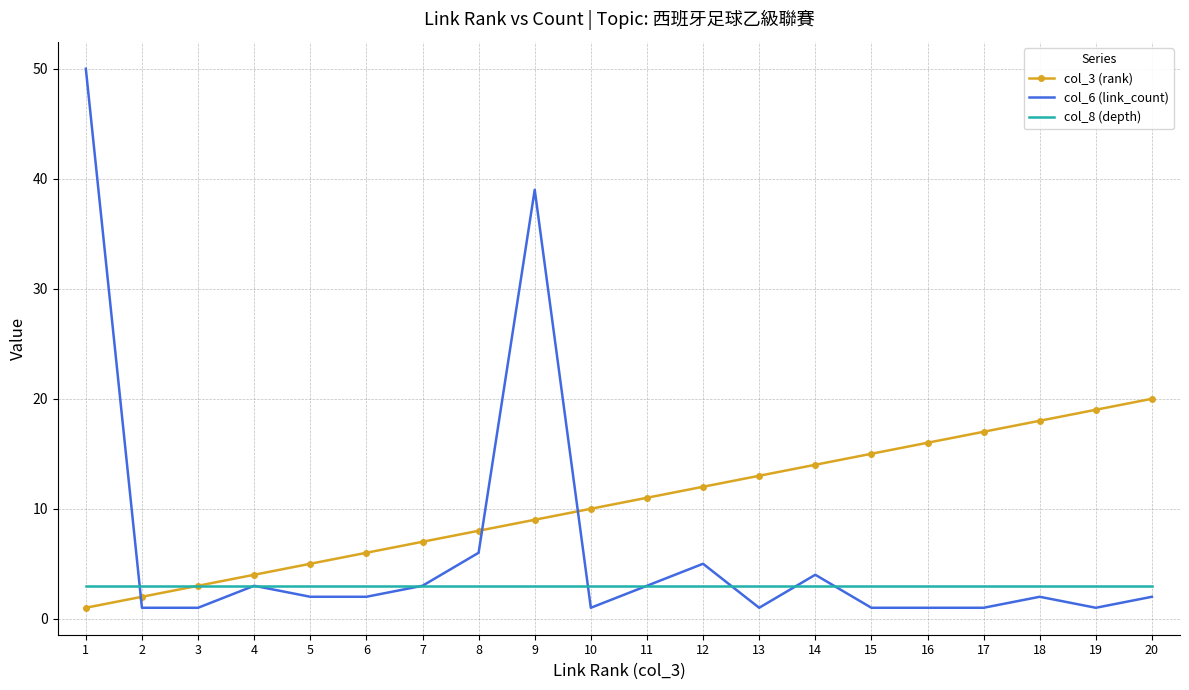

List the series in order of their overall mean, highest first.

col_3 (rank), col_6 (link_count), col_8 (depth)